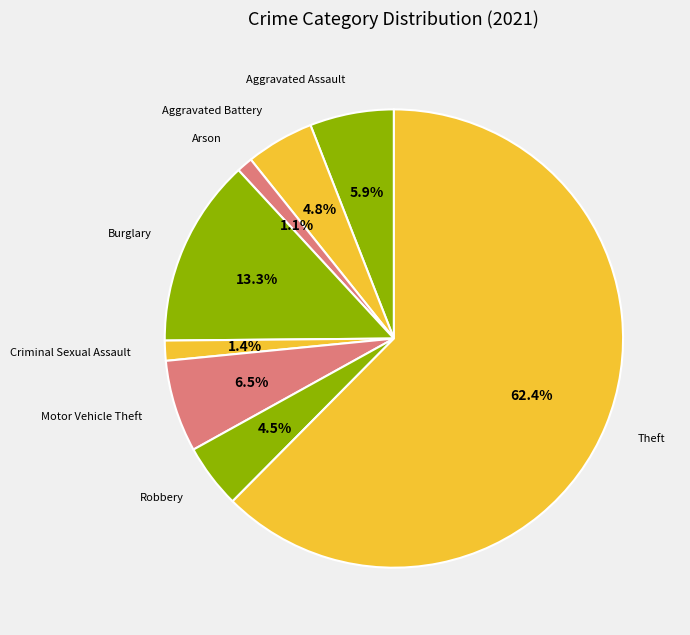

How many slices are in this pie chart?

8